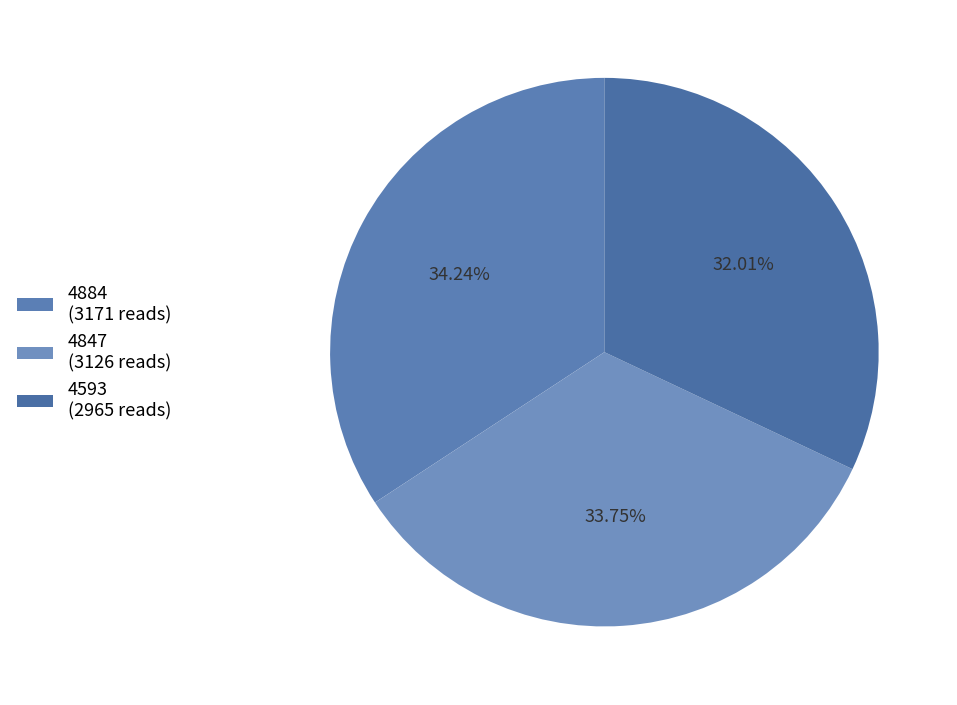

What is the total percentage of 4884 and 4593?

66.2%